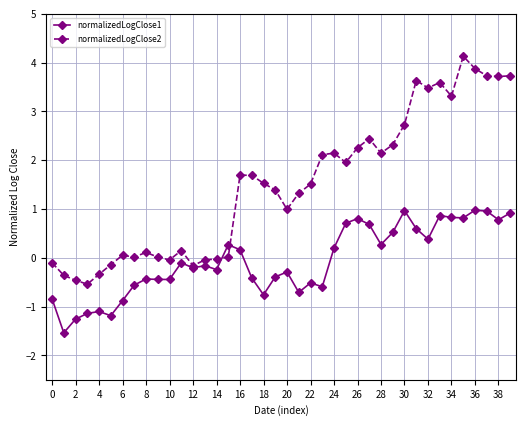

List the series in order of their peak value, lowest first.

normalizedLogClose1, normalizedLogClose2